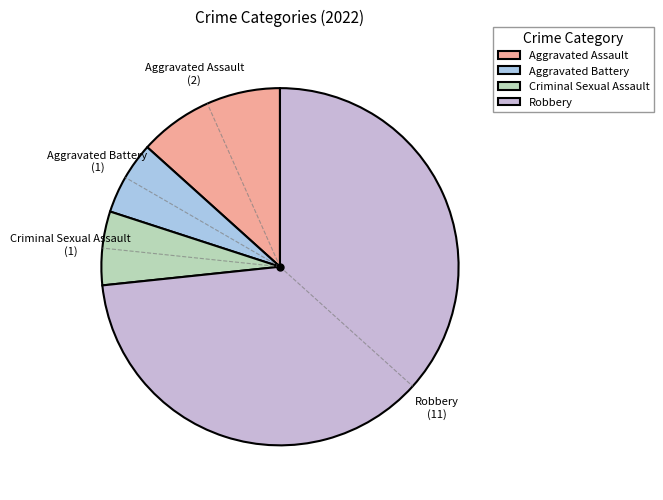

Is the sum of Aggravated Battery and Aggravated Assault greater than half?

No